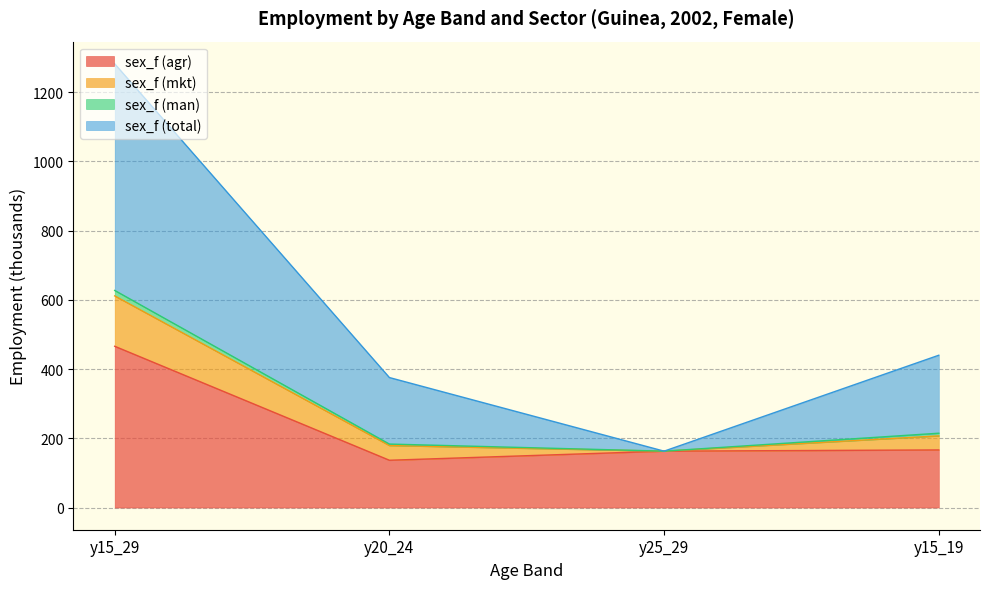

The value of sex_f (agr) at y25_29 is 162.8. True or false?

True